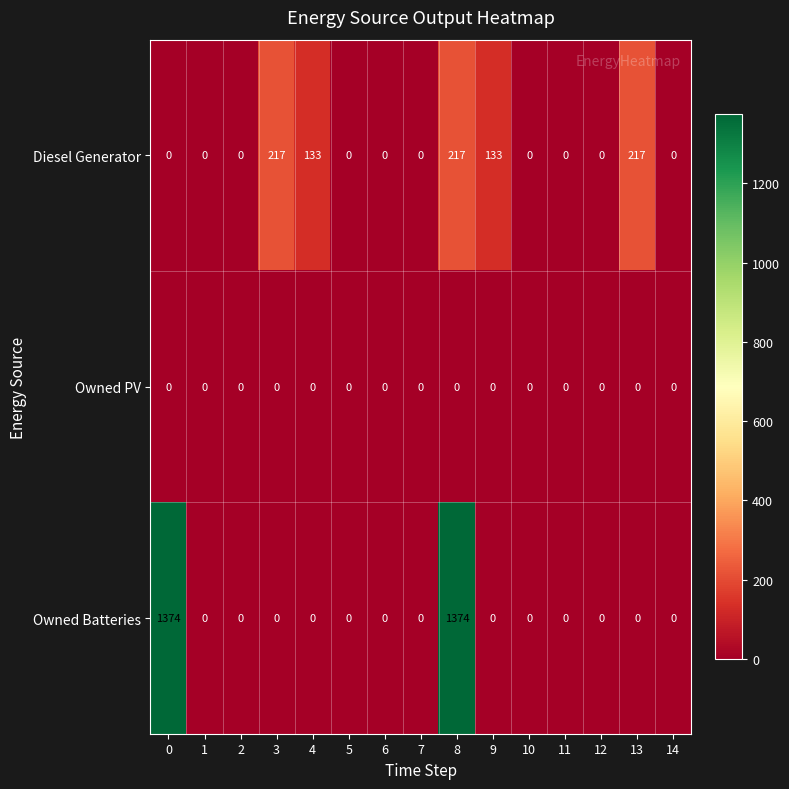

At which category is the sum across all series the highest?

8